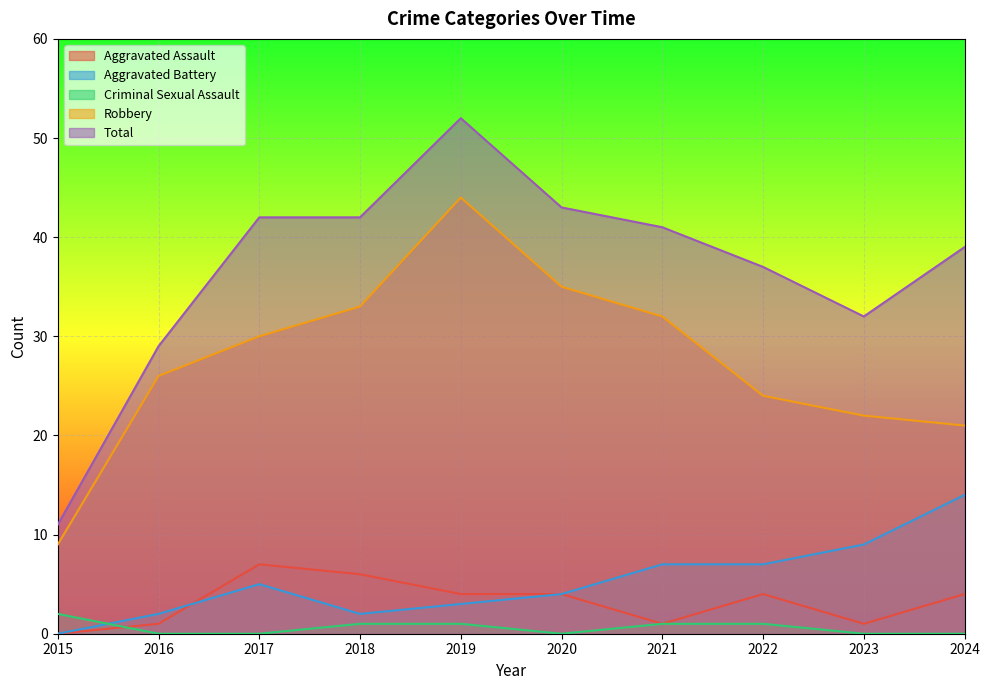

Which series has the largest range (max minus min)?

Total